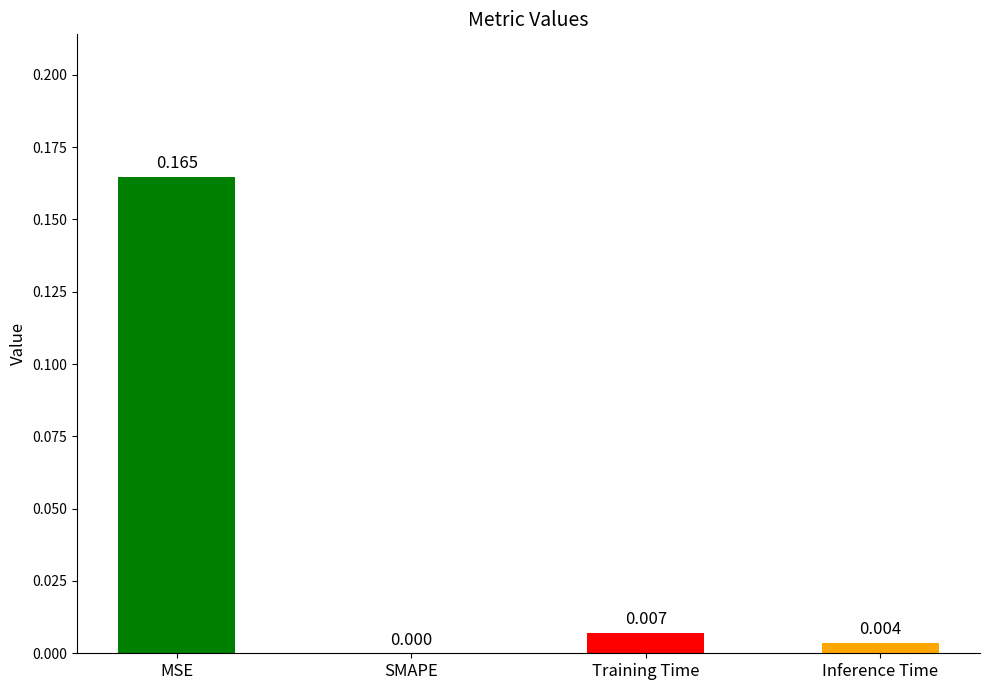

At which label is the value closest to 0?

SMAPE